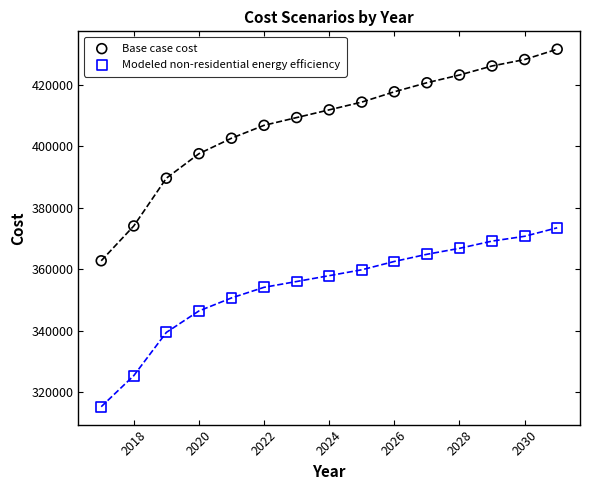

In the Modeled non-residential energy efficiency series, what Y value is closest to 344440?

346490.5